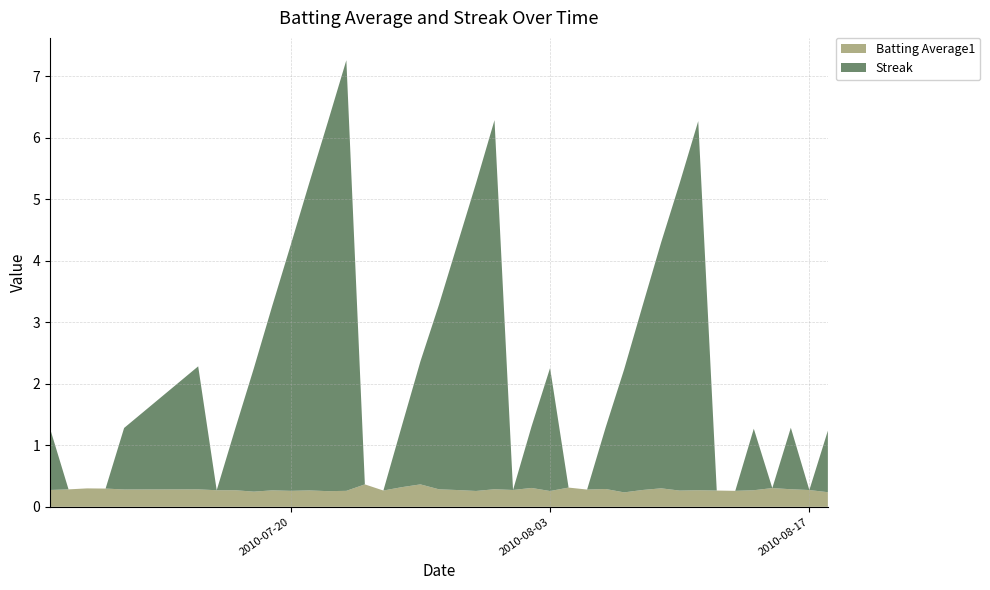

Reading left to right, extract all data points from this chart.

Batting Average1: 0.3	0.3	0.3	0.3	0.3	0.3	0.3	0.3	0.2	0.3	0.3	0.3	0.3	0.3	0.4	0.3	0.3	0.4	0.3	0.3	0.3	0.3	0.3	0.3	0.3	0.3	0.3	0.3	0.2	0.3	0.3	0.3	0.3	0.3	0.3	0.3	0.3	0.3	0.3	0.2
Streak: 1.0	0.0	0.0	0.0	1.0	2.0	0.0	1.0	2.0	3.0	4.0	5.0	6.0	7.0	0.0	0.0	1.0	2.0	3.0	4.0	5.0	6.0	0.0	1.0	2.0	0.0	0.0	1.0	2.0	3.0	4.0	5.0	6.0	0.0	0.0	1.0	0.0	1.0	0.0	1.0